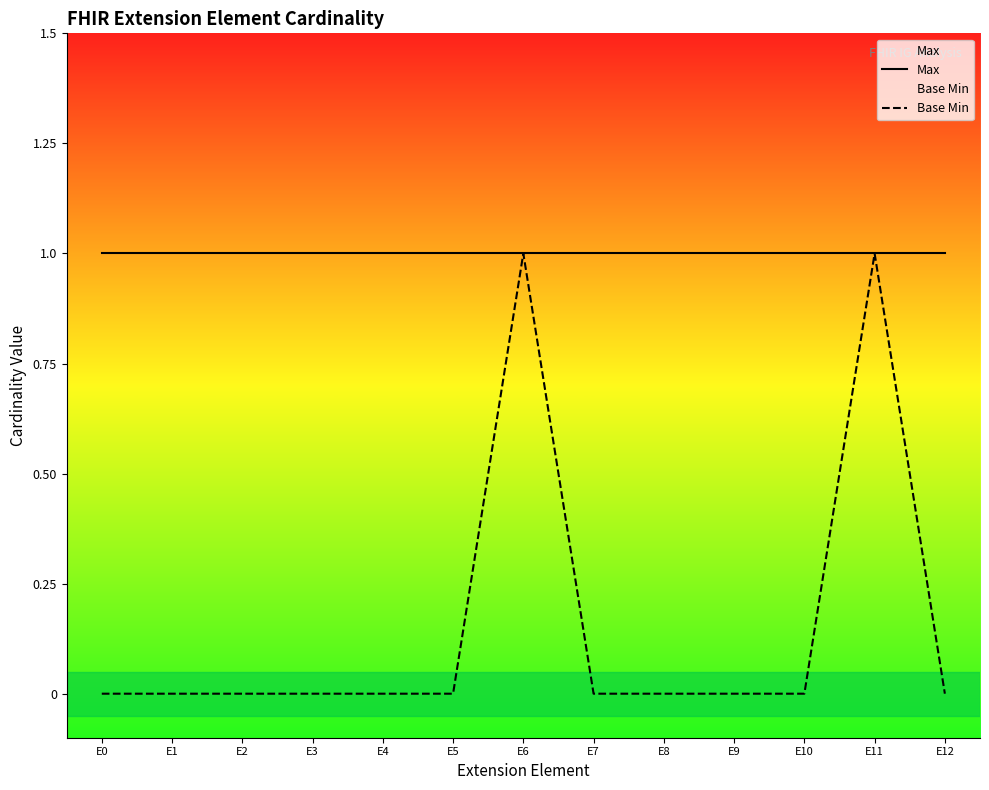

The Max series shows 2 at E1. True or false?

False